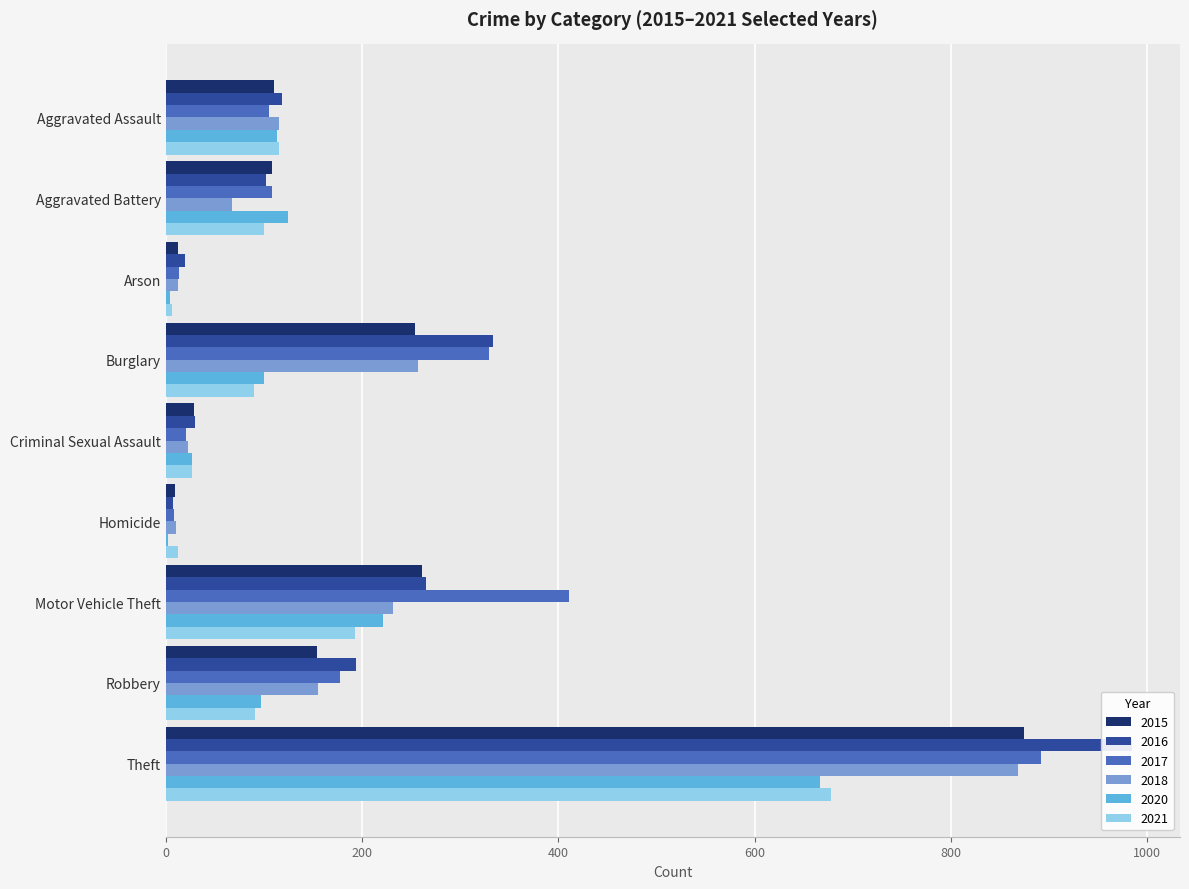

What is the value of the 2017 bar at the 9th from the left?

892